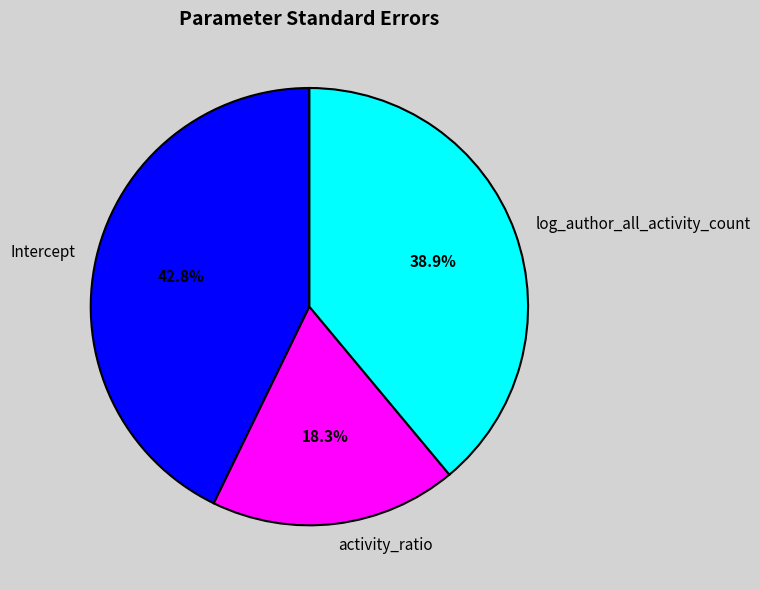

To the nearest percent, what is the average slice percentage?

33%